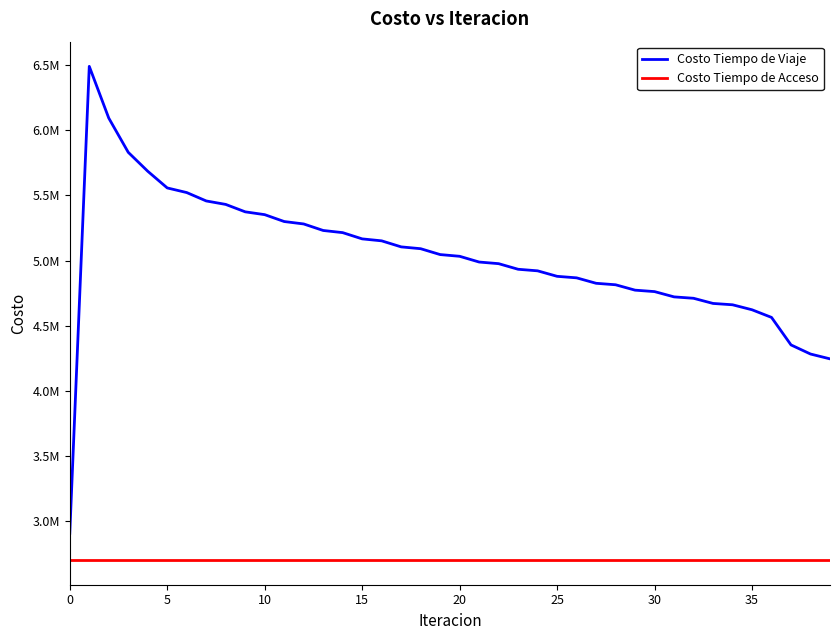

Rank the series by their maximum value, from lowest to highest.

Costo Tiempo de Acceso, Costo Tiempo de Viaje